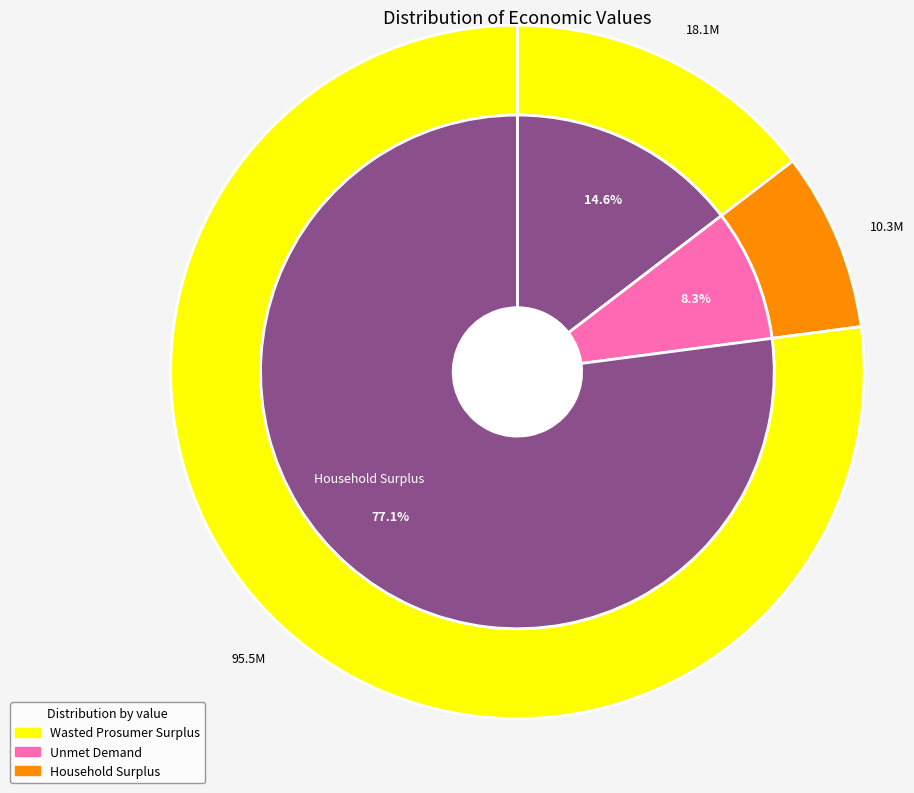

What percentage is the Wasted Prosumer Surplus slice, to the nearest percent?

15%